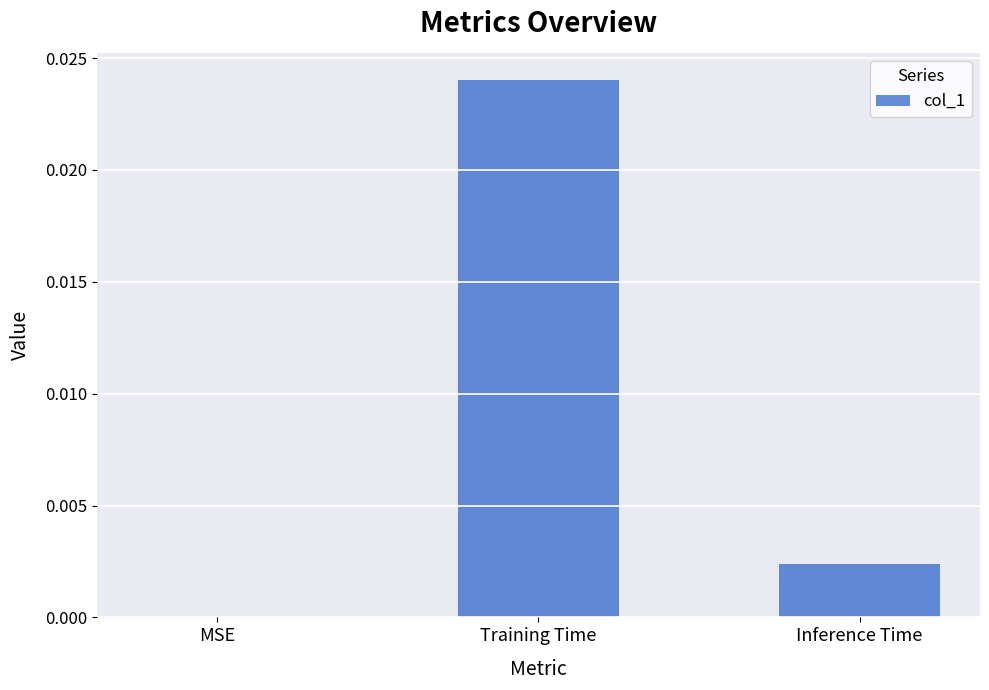

How many values exceed 0?

2